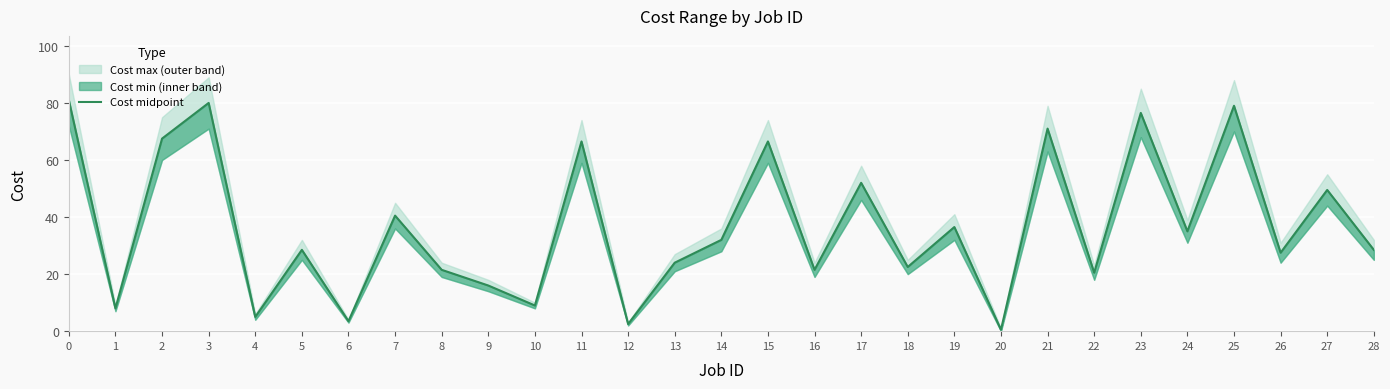

What is the smallest value displayed?

0.5